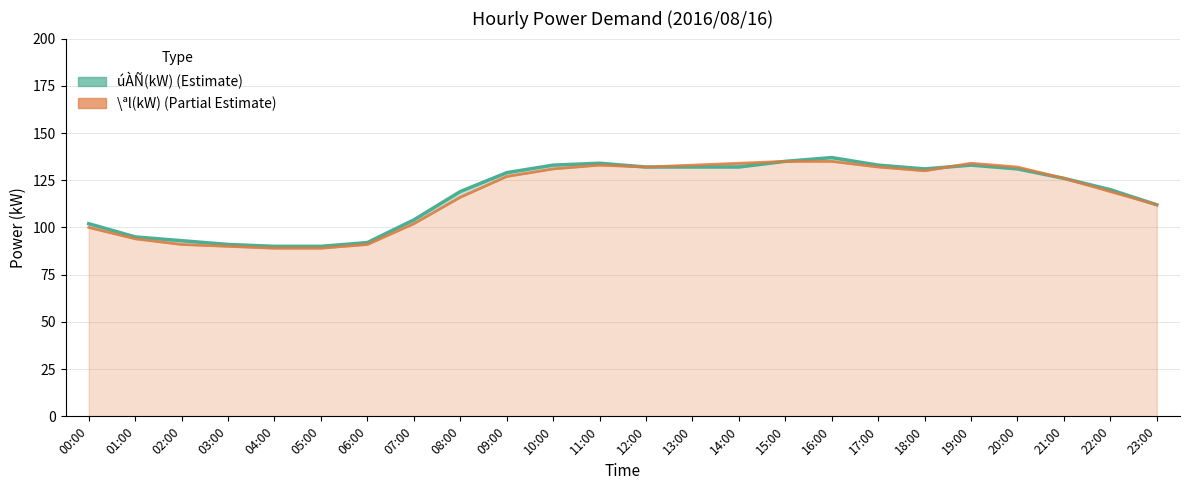

Which series has the largest total across all categories?

úÀÑ(kW)